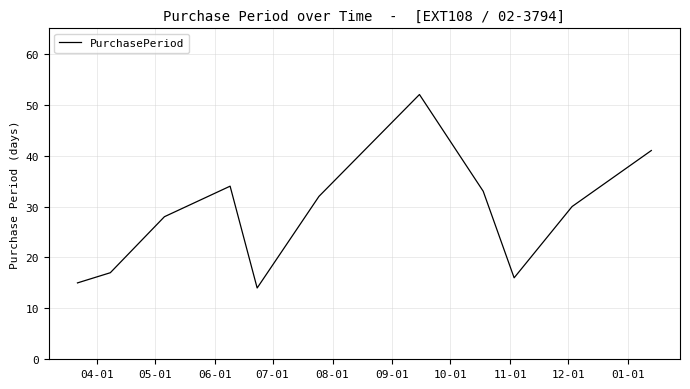

What is the difference between the maximum and minimum values?

38